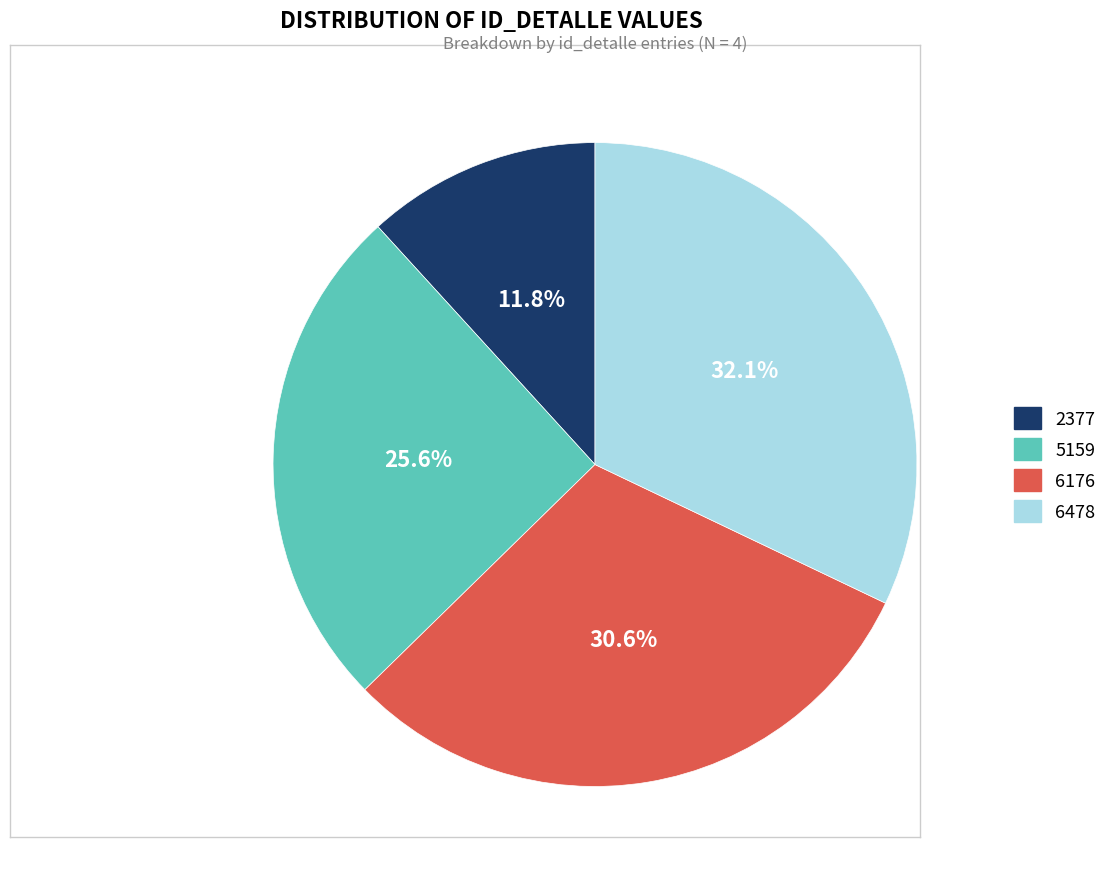

Which has a higher value, 6176 or 5159?

6176